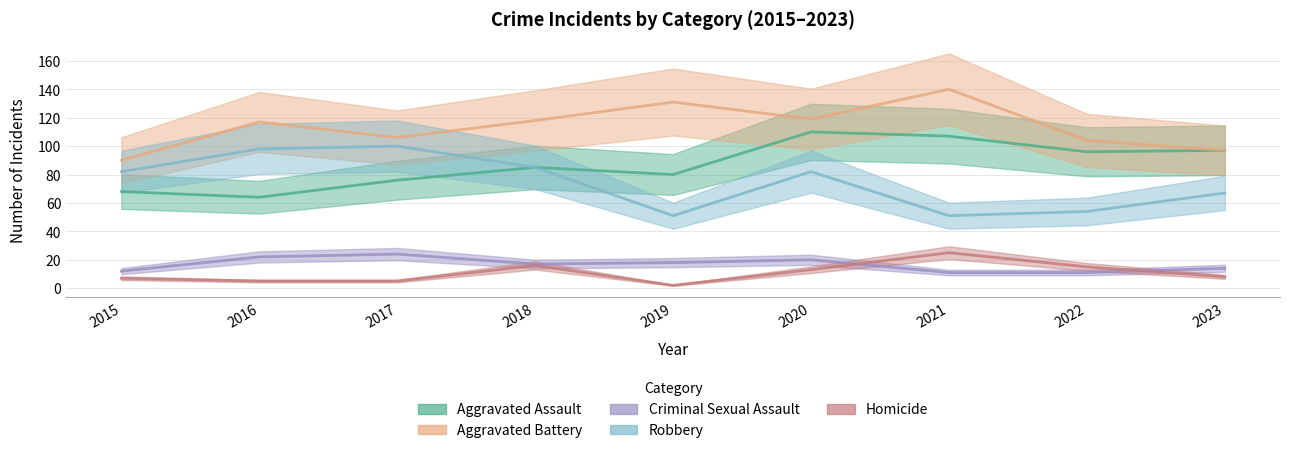

Where is Aggravated Assault nearest to the value 87?

2018